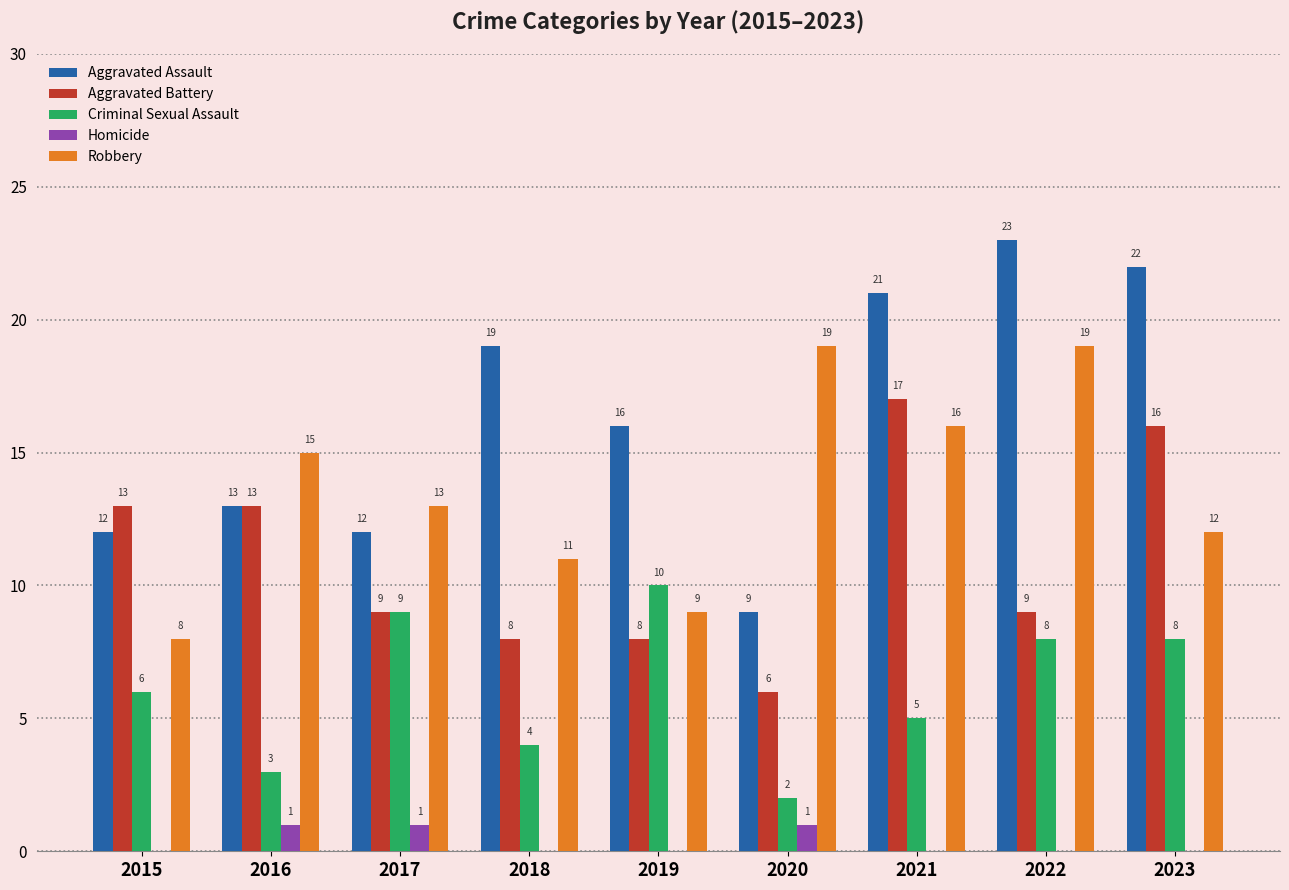

How many groups of bars are there?

9